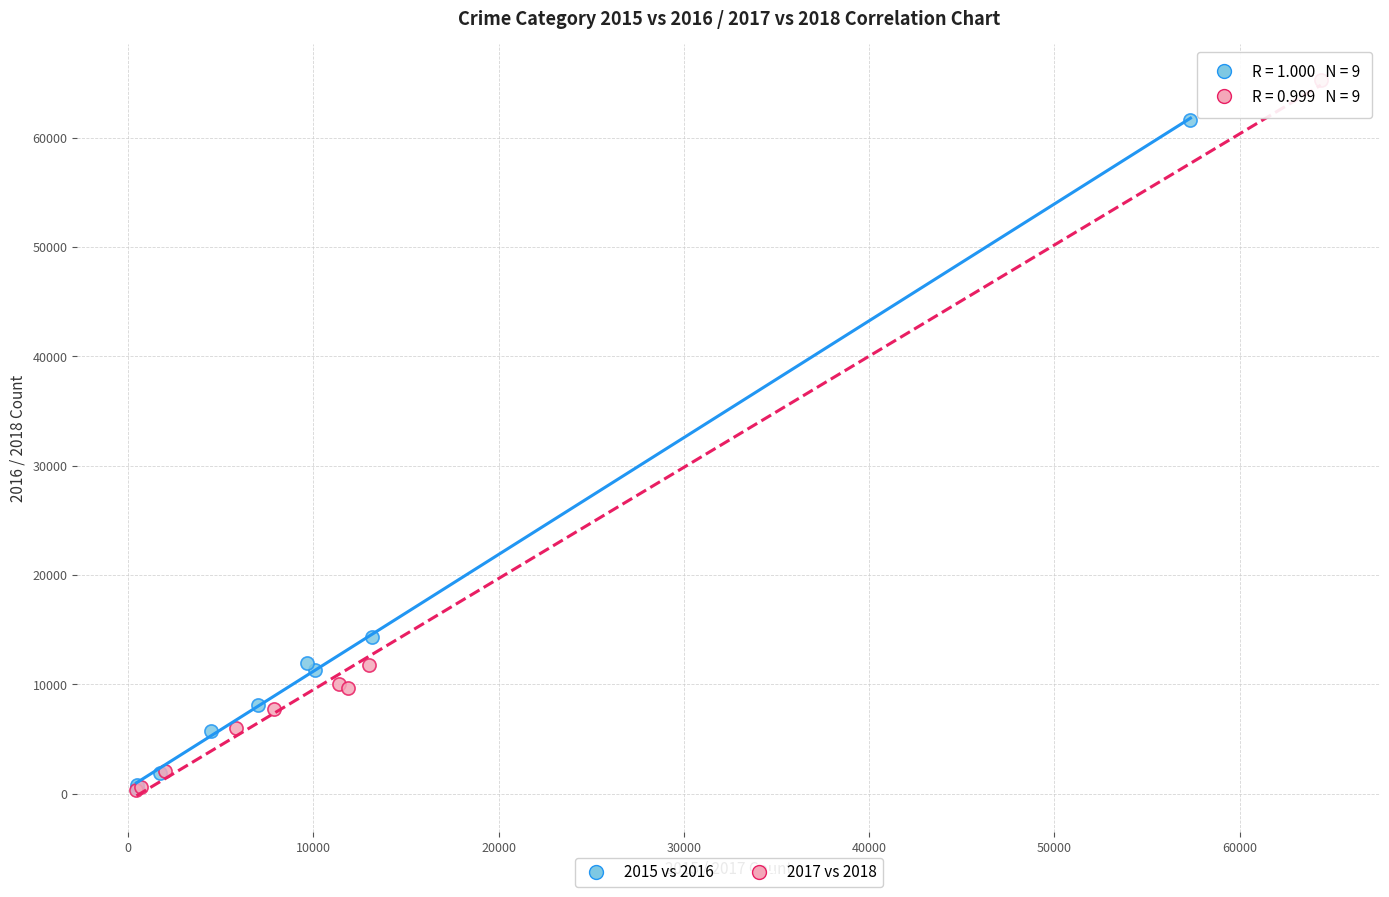

Which series has the widest spread of Y values?

2017 vs 2018